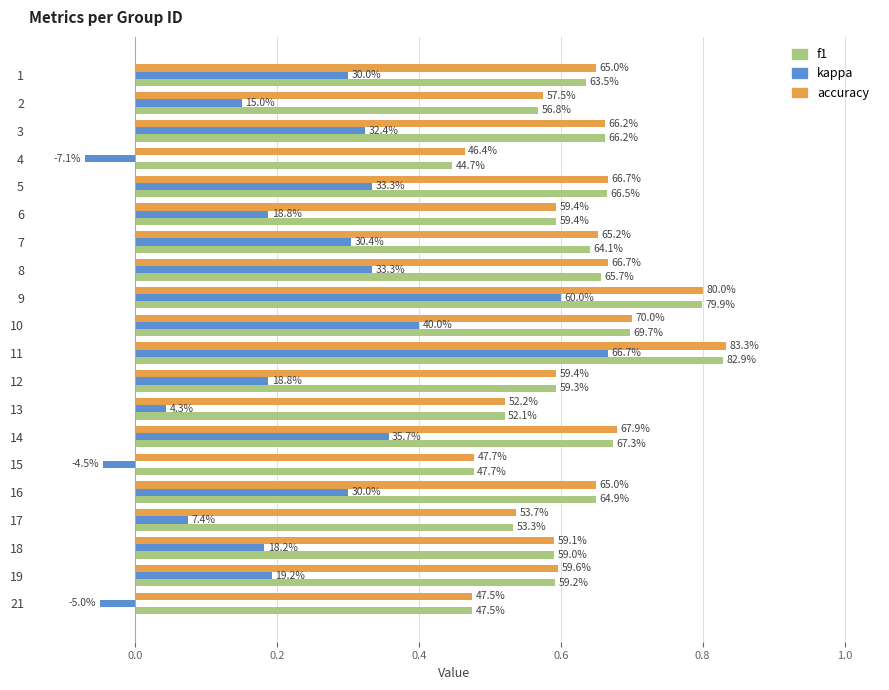

What are all the series names shown in the legend?

f1, kappa, accuracy